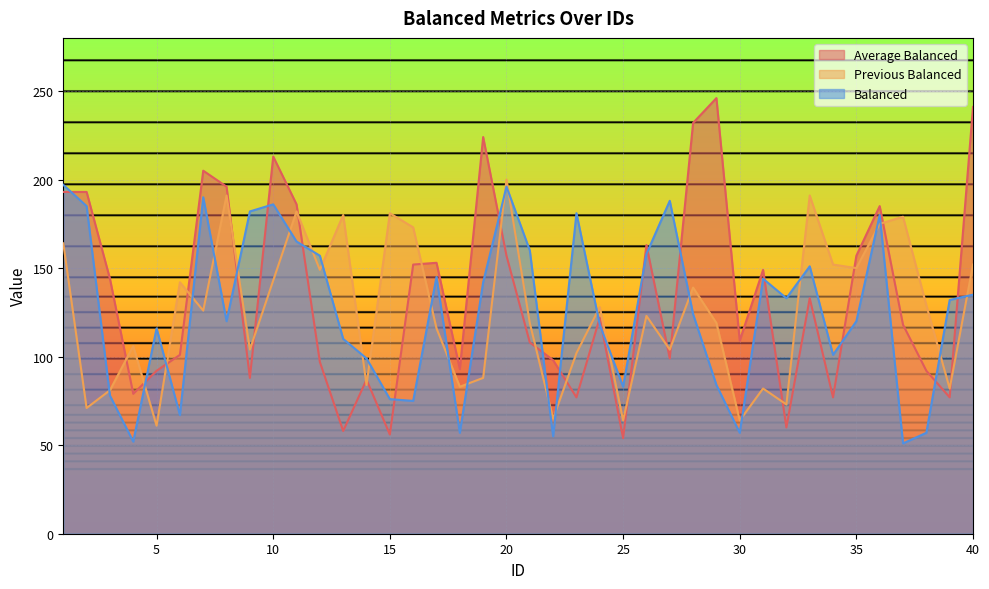

What is the approximate value of Previous Balanced at 34?

152